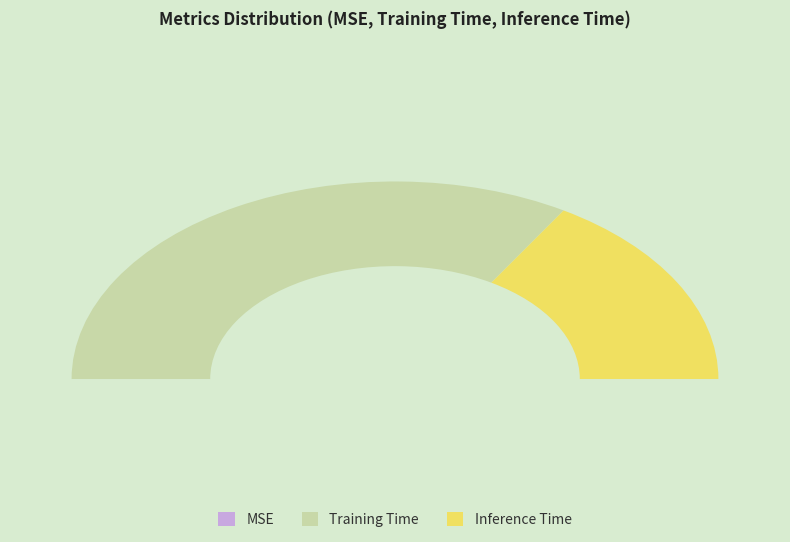

Is the sum of MSE and Inference Time greater than half?

No